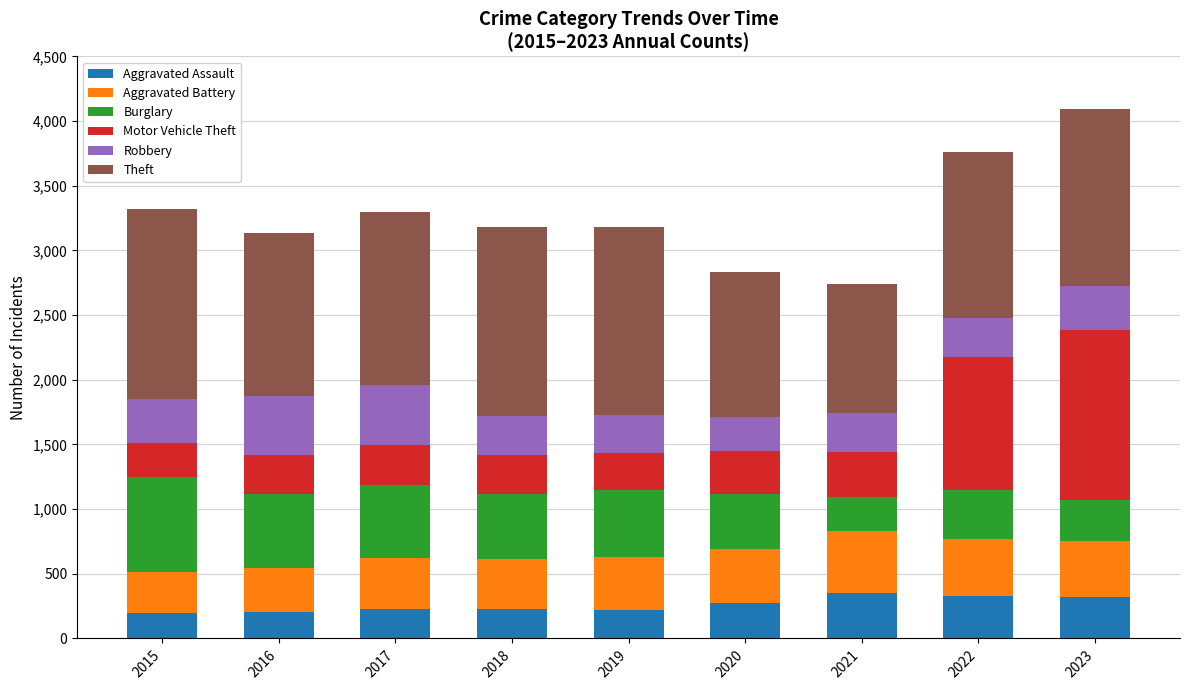

What is the lowest value of the Aggravated Assault series?

194